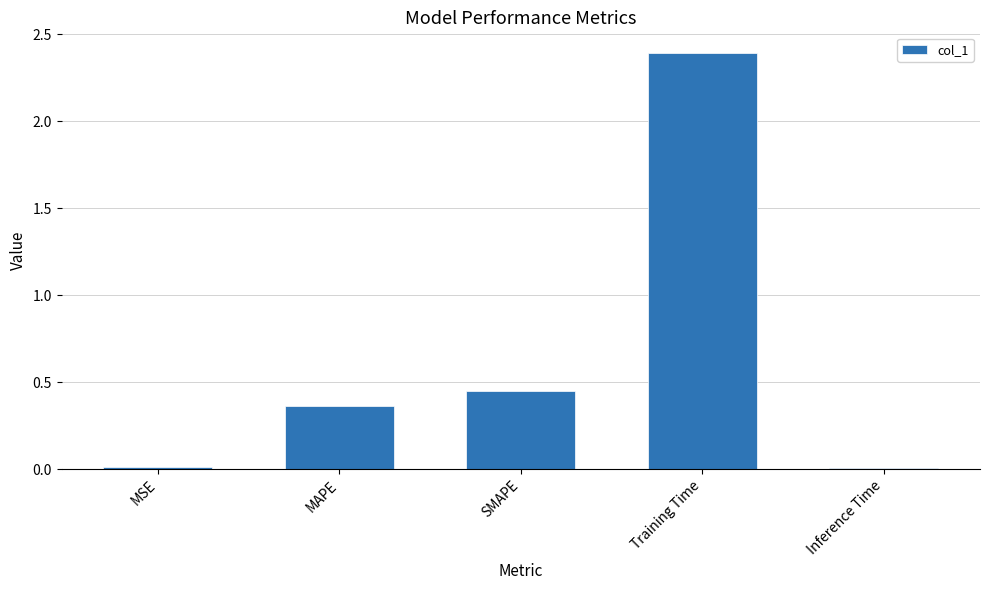

What is the average value?

0.6